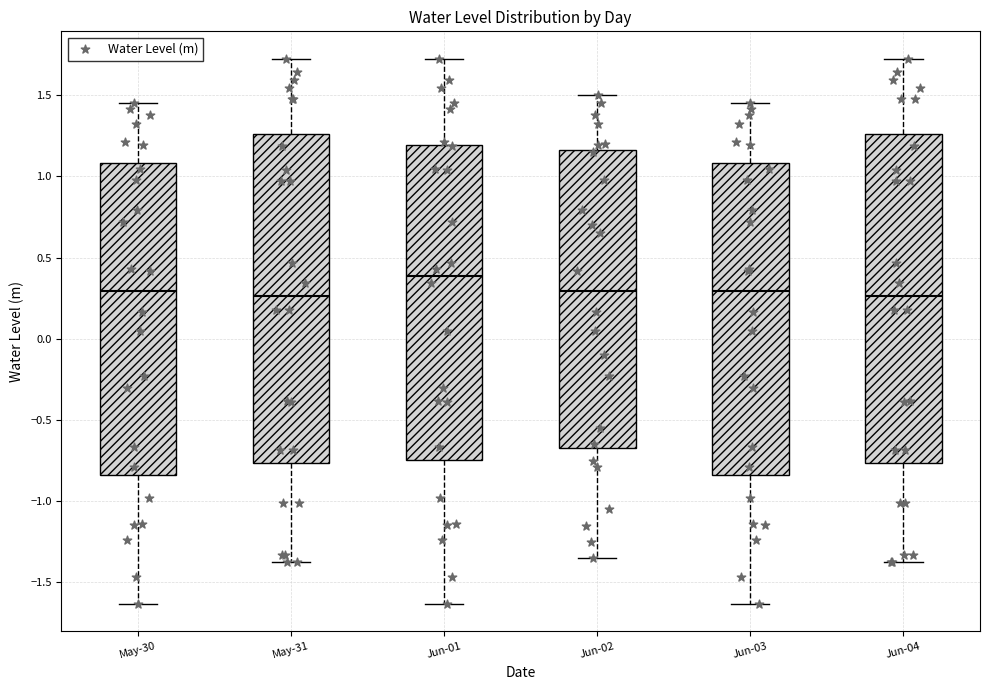

Reading left to right, transcribe this box plot: for each box, give where its median line is, the range the box spans, and where its two whiskers end, as read against the y-axis. The values are not printed on the chart, so give them approximately, as read against the axis.

May-30: median 0.30, box -0.85 to 1.10, whiskers -1.65 to 1.45
May-31: median 0.25, box -0.75 to 1.25, whiskers -1.40 to 1.70
Jun-01: median 0.40, box -0.75 to 1.20, whiskers -1.65 to 1.70
Jun-02: median 0.30, box -0.65 to 1.15, whiskers -1.35 to 1.50
Jun-03: median 0.30, box -0.85 to 1.10, whiskers -1.65 to 1.45
Jun-04: median 0.25, box -0.75 to 1.25, whiskers -1.40 to 1.70